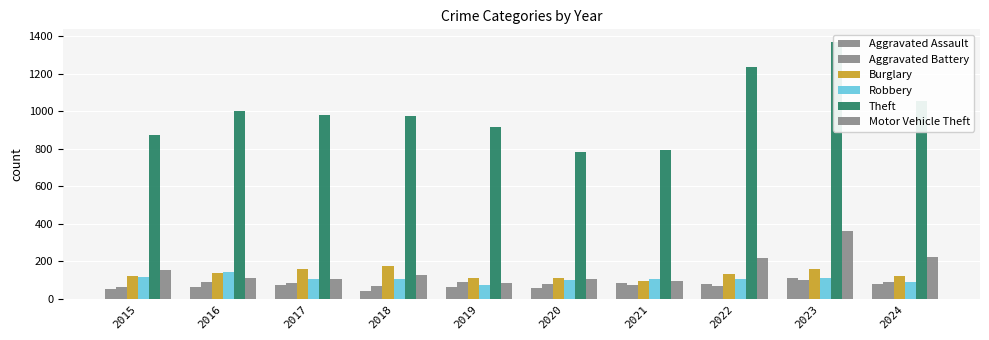

Rank the categories by Motor Vehicle Theft value from highest to lowest.

2023, 2024, 2022, 2015, 2018, 2016, 2020, 2017, 2021, 2019